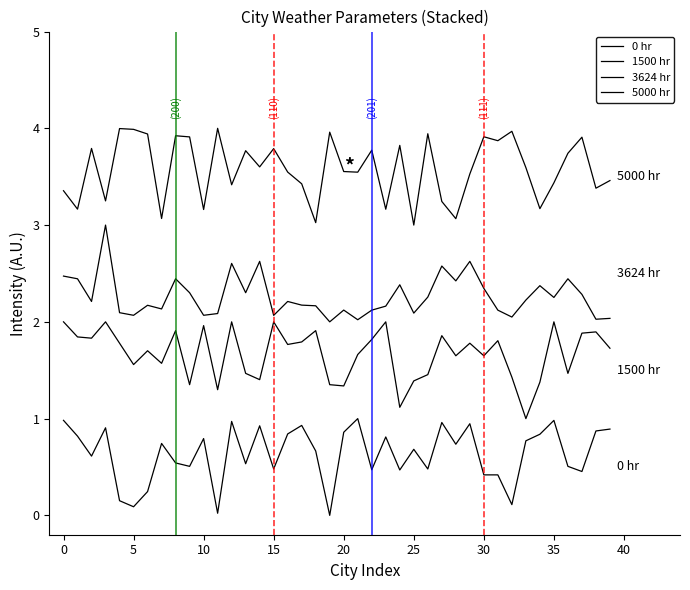

How many lines are shown in the chart?

4